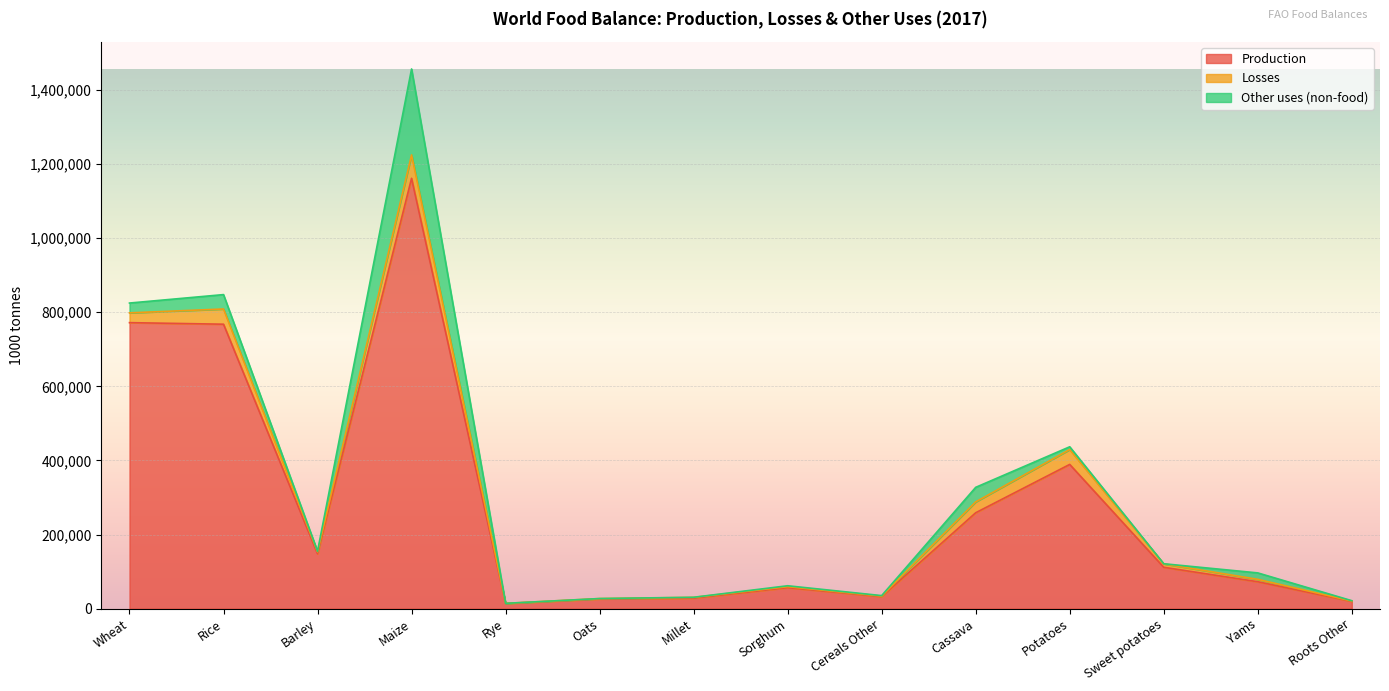

What is the difference between the Production values at Cassava and Wheat?

513018